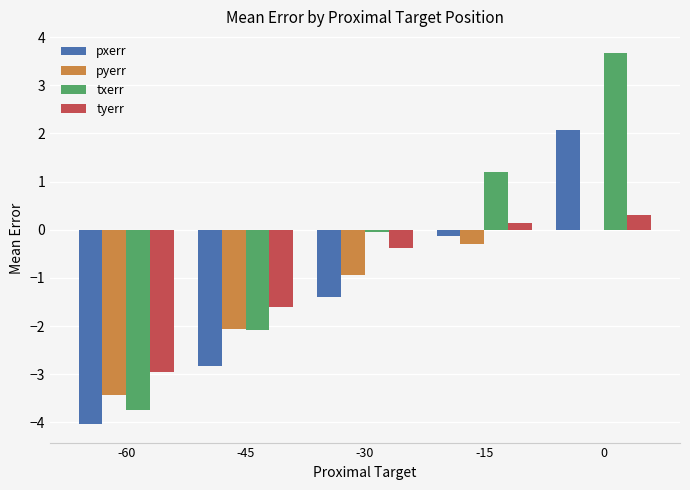

Where does the tyerr series first go above 0?

-15